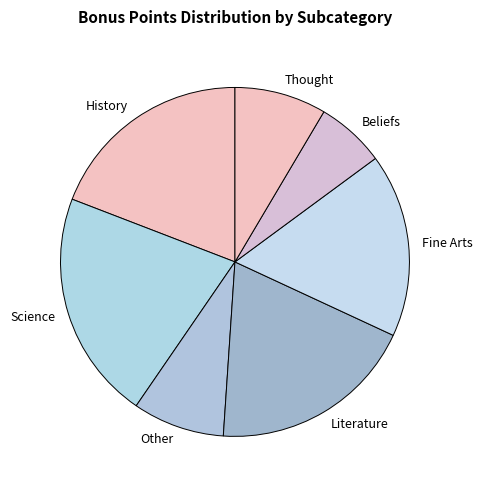

What is the largest slice in the pie chart?

Science